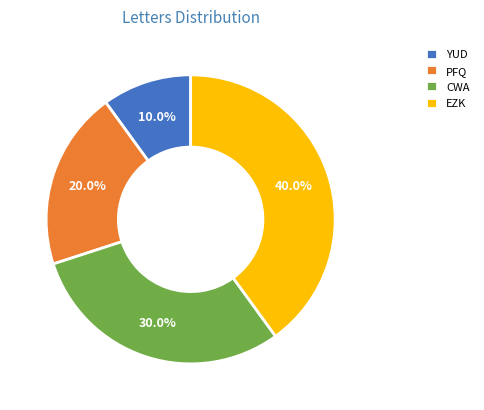

What percentage is the PFQ slice, to the nearest percent?

20%